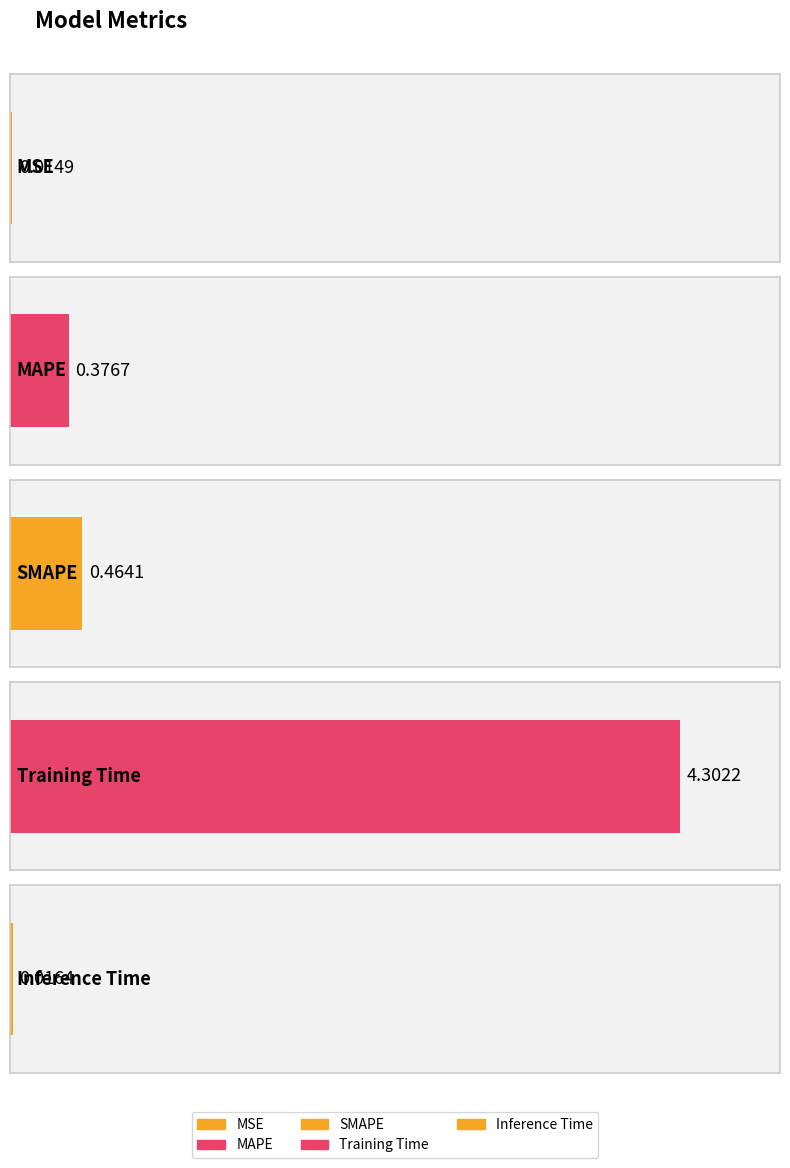

List the labels in order of value, largest first.

Training Time, SMAPE, MAPE, Inference Time, MSE